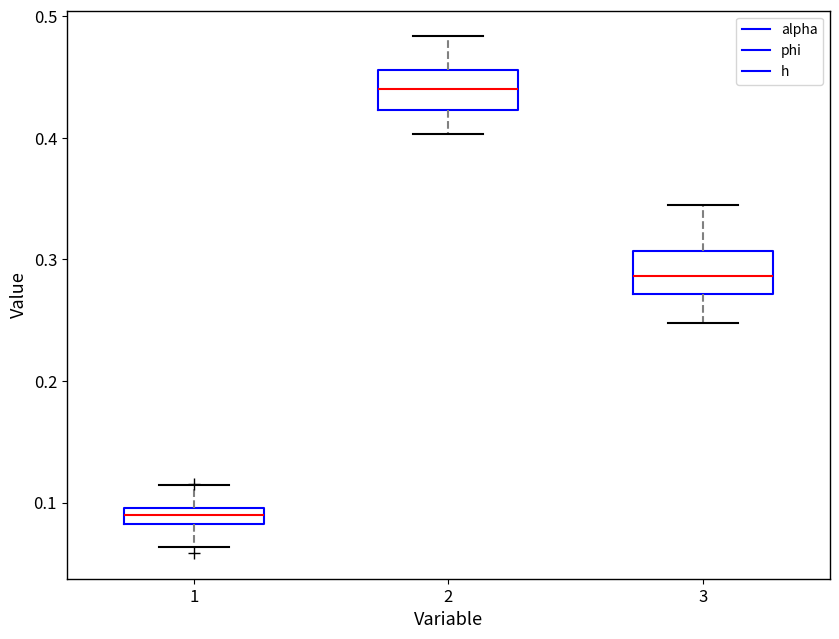

Where does the median line of the box at x = 2 sit on the y-axis? The values are not printed on the chart, so give them approximately, as read against the axis.

0.44